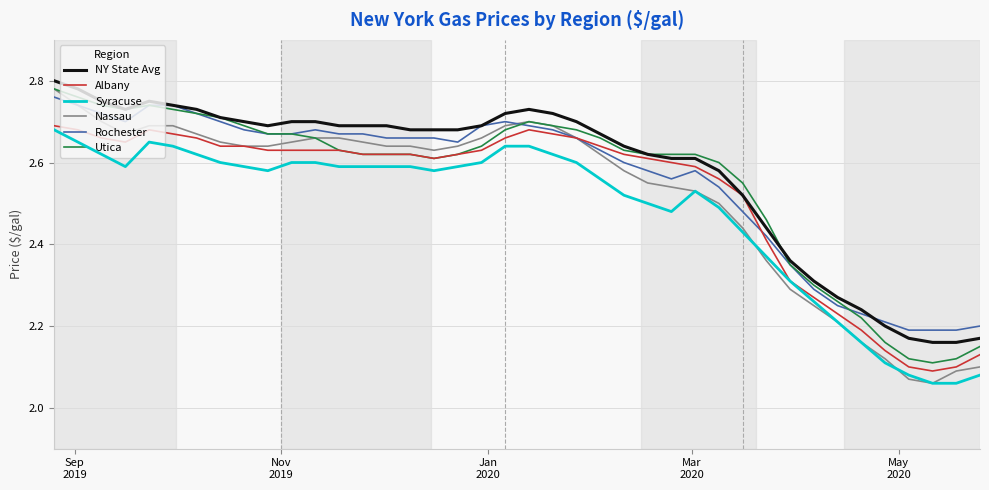

What is the difference between the maximum and minimum values in the Utica series?

0.7